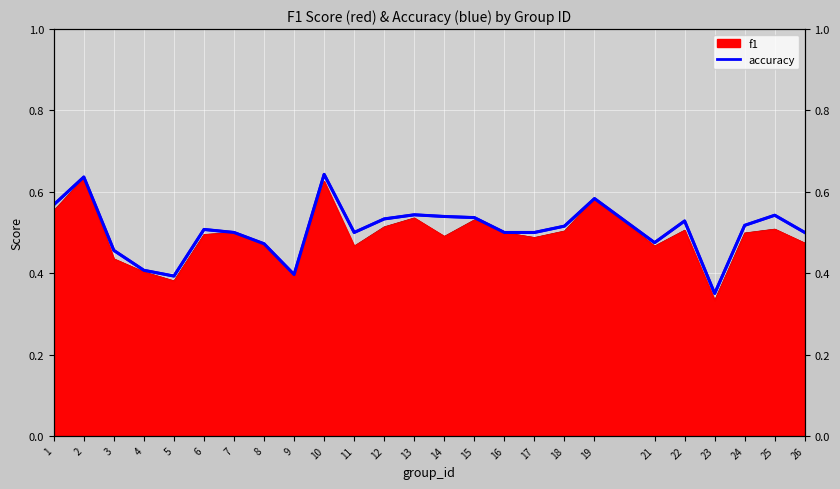

Between which two adjacent categories do accuracy and f1 first intersect?

6 and 7